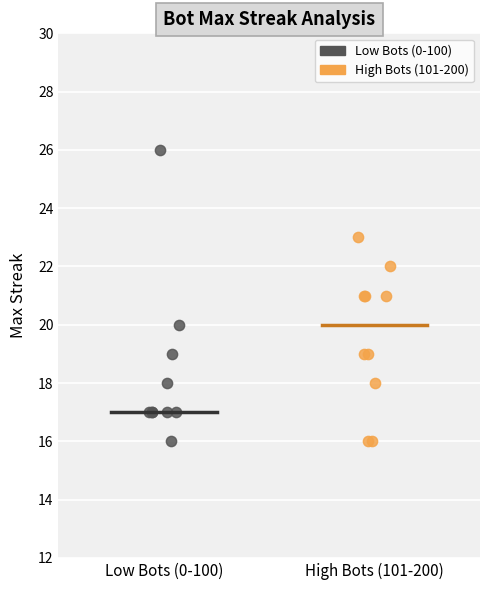

Which series reaches the maximum Y coordinate?

Low Bots (0-100)